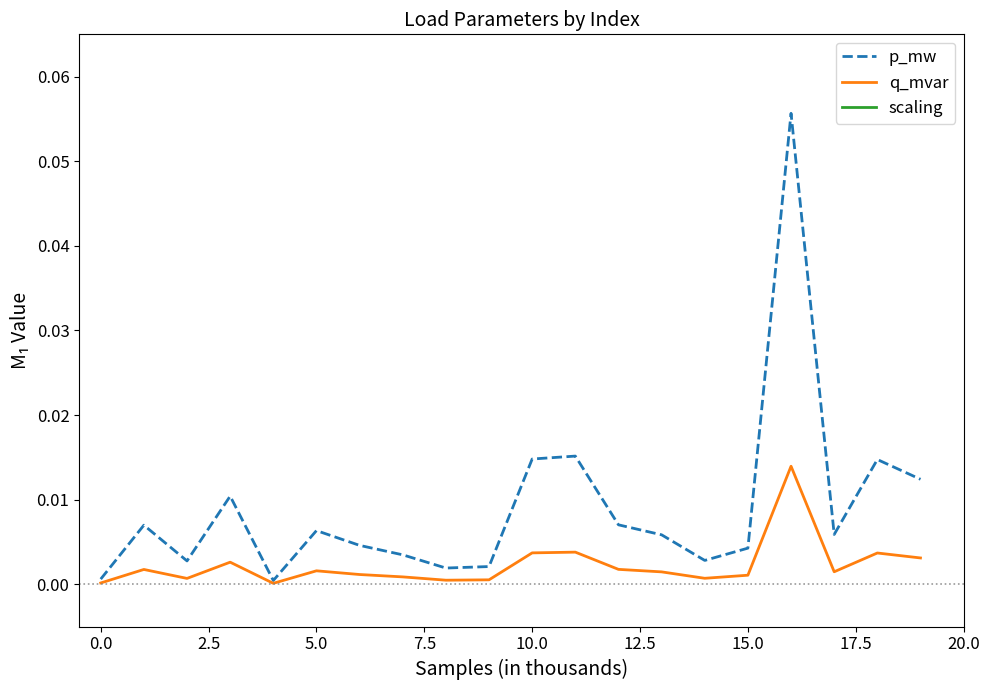

Does the chart display data point markers on the line(s)?

No